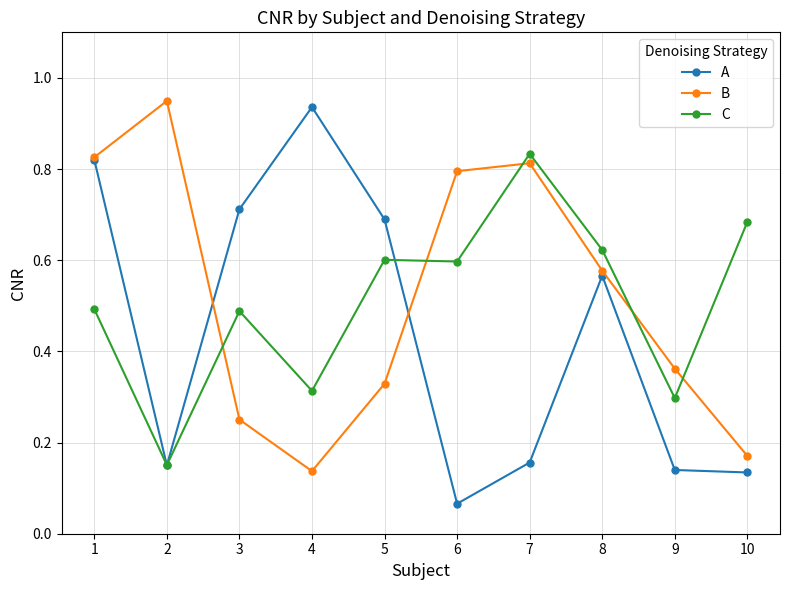

Rank the series by their maximum value, from highest to lowest.

B, A, C